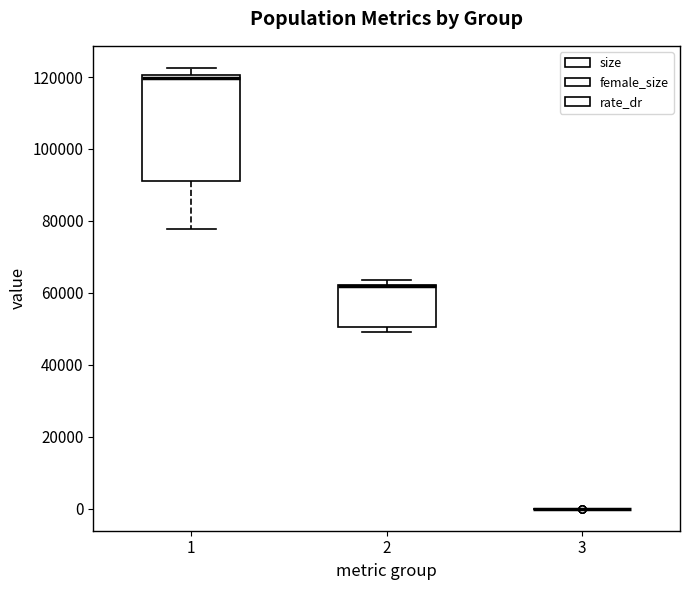

Reading left to right, transcribe this box plot: for each box, give where its median line is, the range the box spans, and where its two whiskers end, as read against the y-axis. The values are not printed on the chart, so give them approximately, as read against the axis.

1: median 120000 (just below the box's upper edge), box 92000 to 120000, whiskers 78000 to 122000
2: median 62000 (drawn on the box's upper edge), box 50000 to 62000, whiskers 50000 (just below the box's lower edge) to 64000
3: box collapsed to a line at 0, whiskers 0 to 0